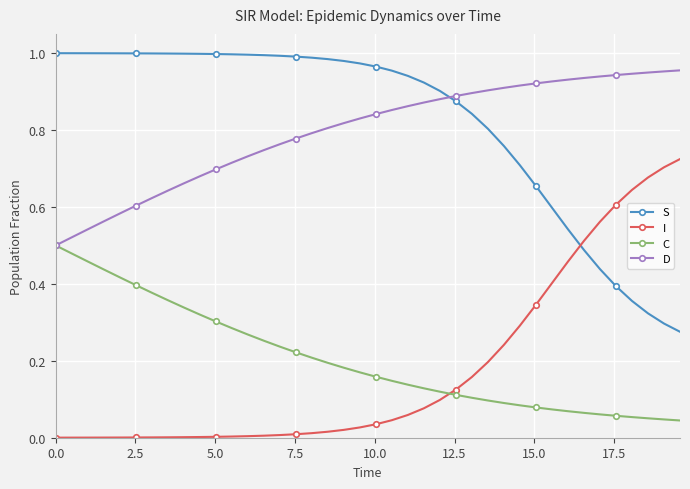

True or false: C and S cross at least once.

False